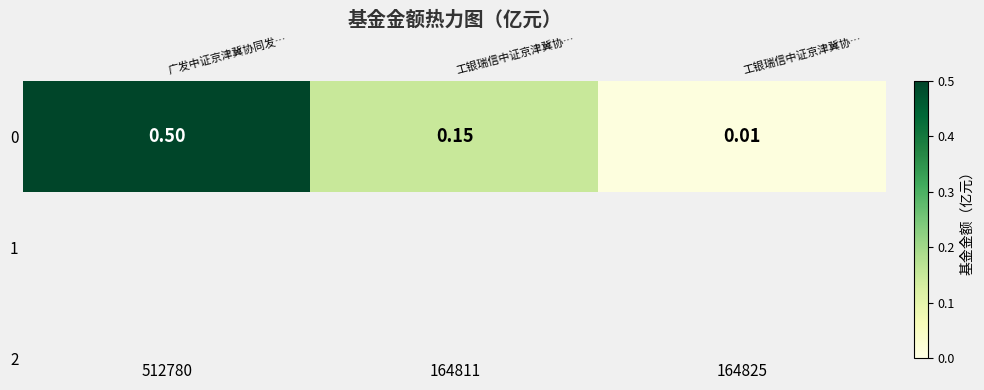

How many categories are shown in the chart?

3